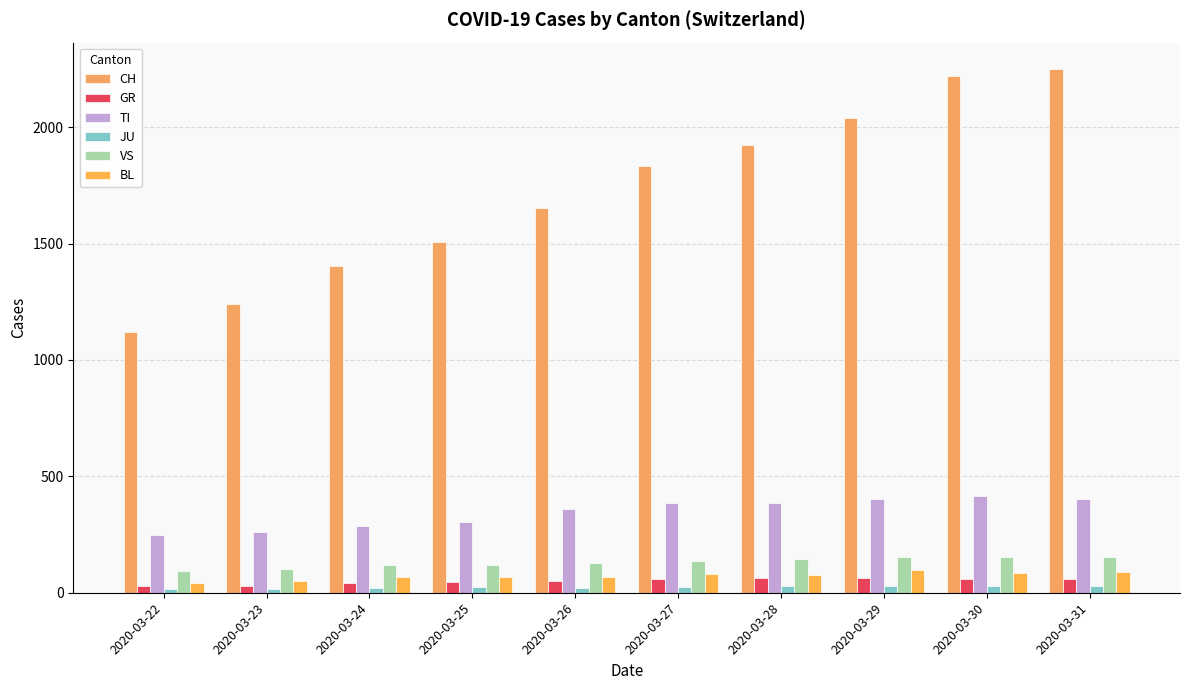

Which series has the widest spread of values?

CH